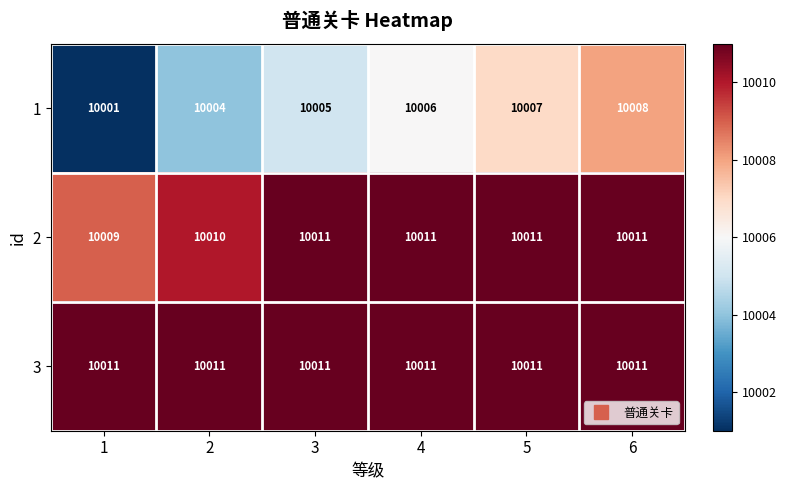

At how many categories does at least one series exceed 10008?

6